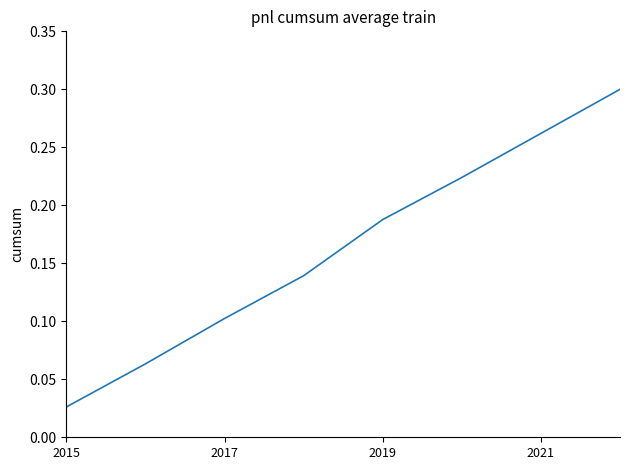

True or false: the data has more than 0 interior local peaks.

False